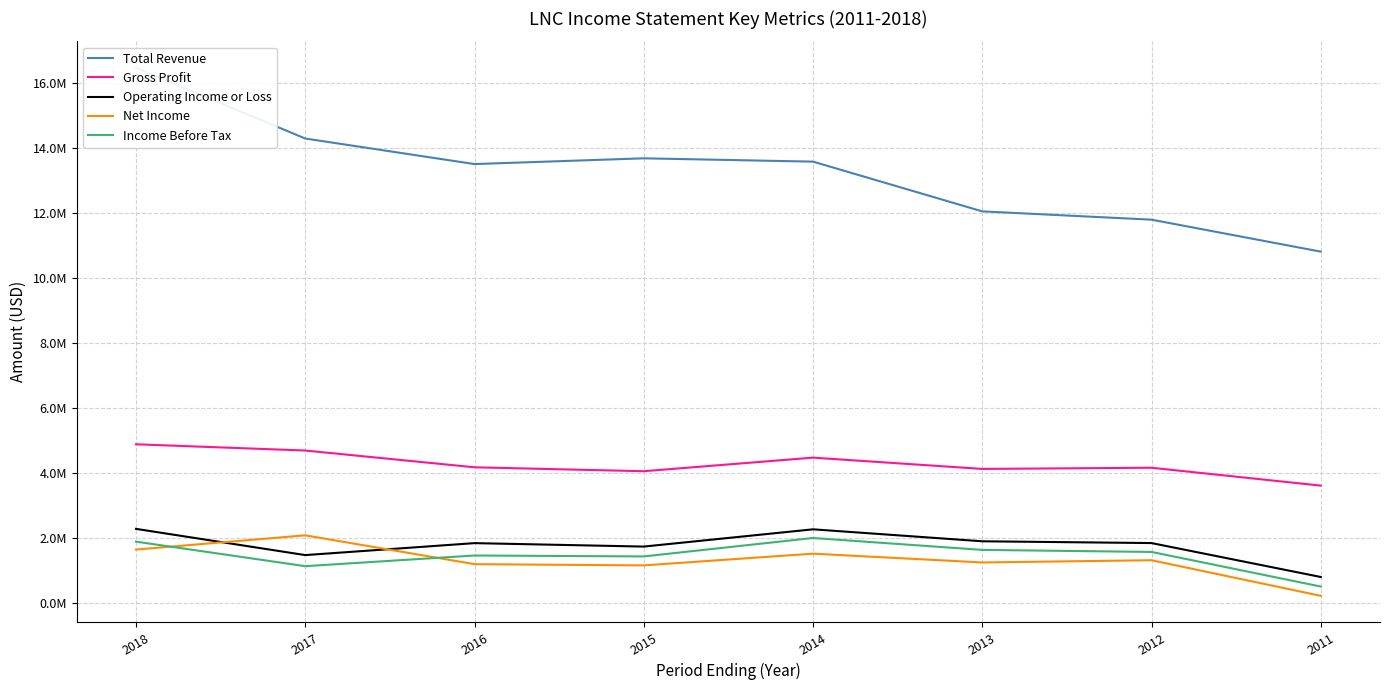

How many values in the Total Revenue series exceed 13580000?

3